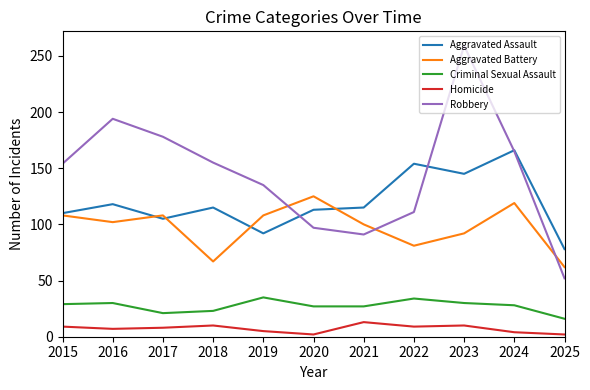

True or false: Robbery and Criminal Sexual Assault intersect in this chart.

False